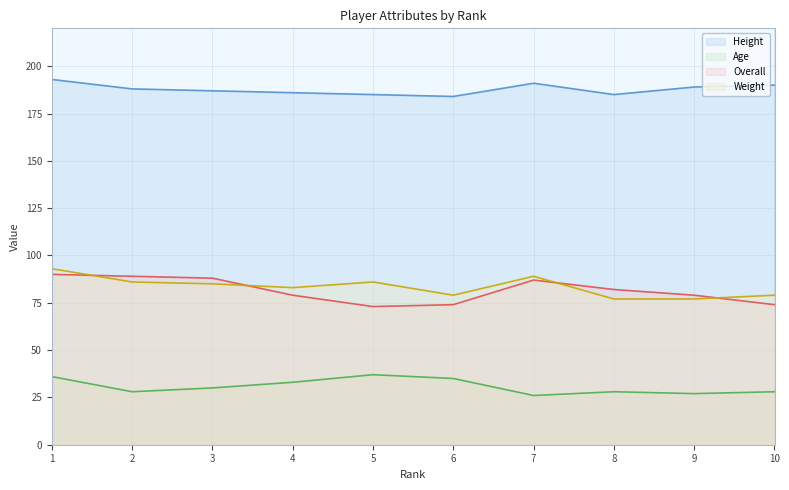

How many lines are shown in the chart?

4